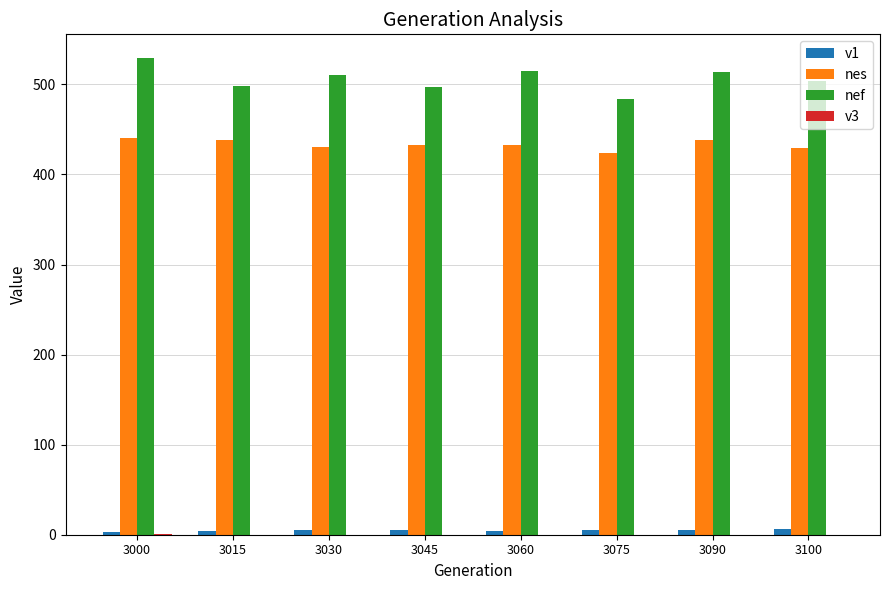

What is the sum of all nef values?

4051.9